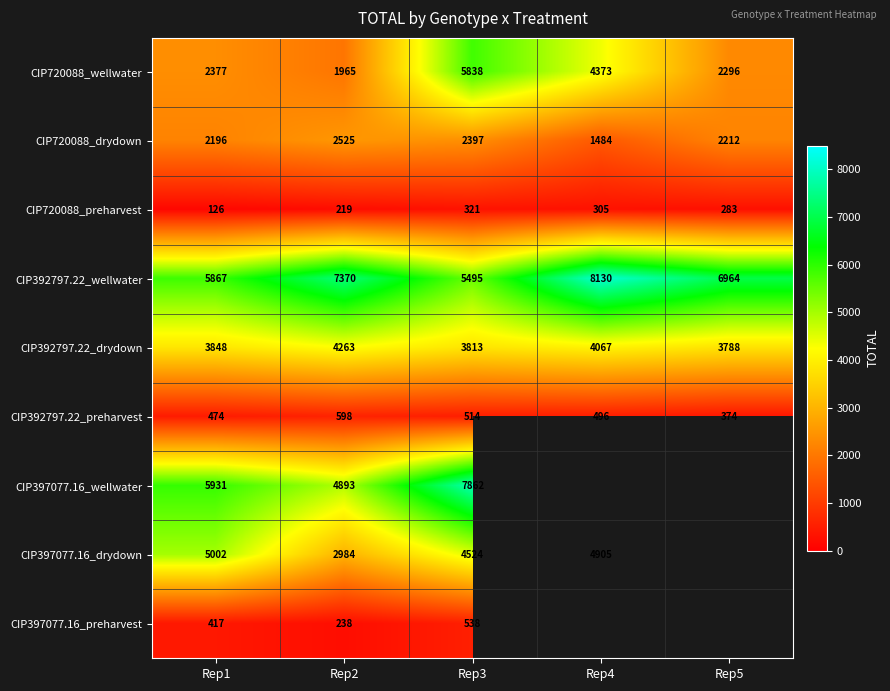

At which category is the sum across all series the highest?

Rep3